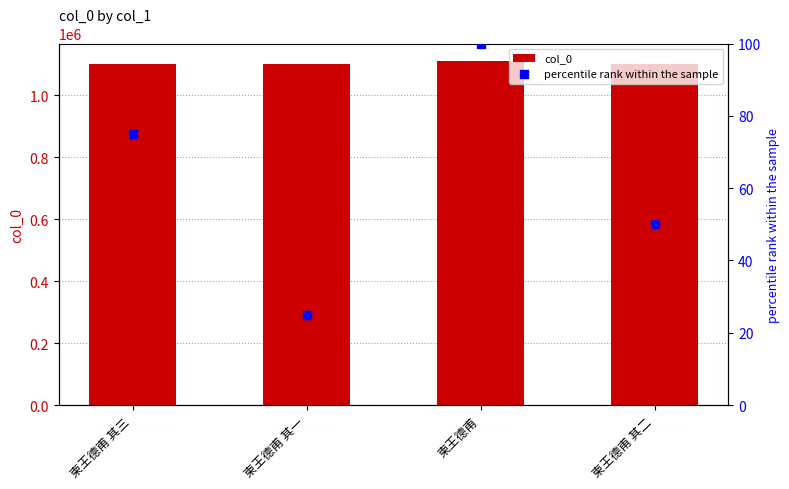

What are all the series names shown in the legend?

col_0, percentile rank within the sample